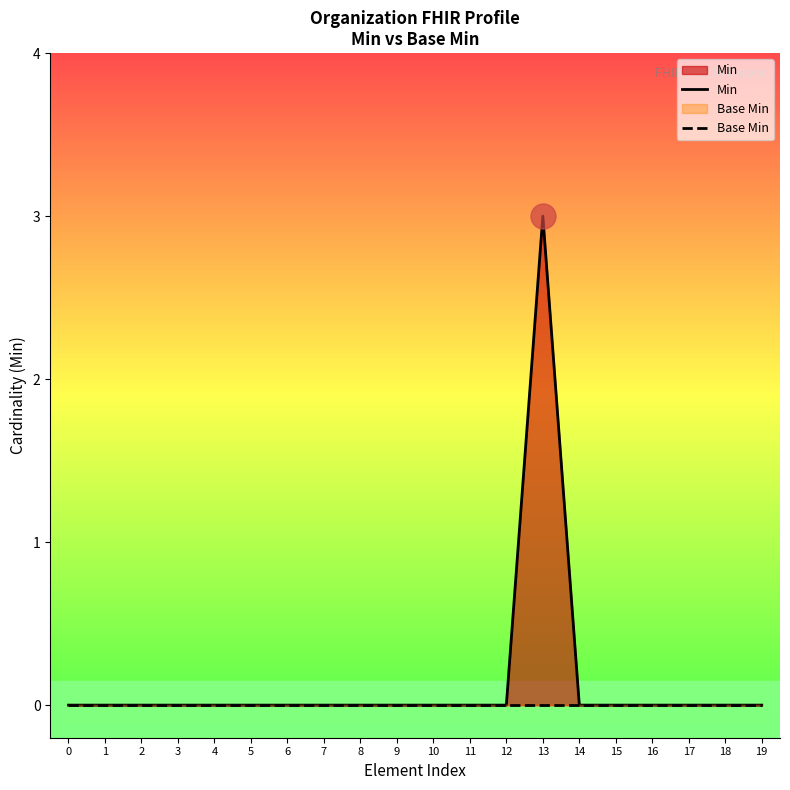

Reading left to right, list all the values displayed in this chart.

Min: 0=0	1=0	2=0	3=0	4=0	5=0	6=0	7=0	8=0	9=0	10=0	11=0	12=0	13=3	14=0	15=0	16=0	17=0	18=0	19=0
Base Min: 0=0	1=0	2=0	3=0	4=0	5=0	6=0	7=0	8=0	9=0	10=0	11=0	12=0	13=0	14=0	15=0	16=0	17=0	18=0	19=0